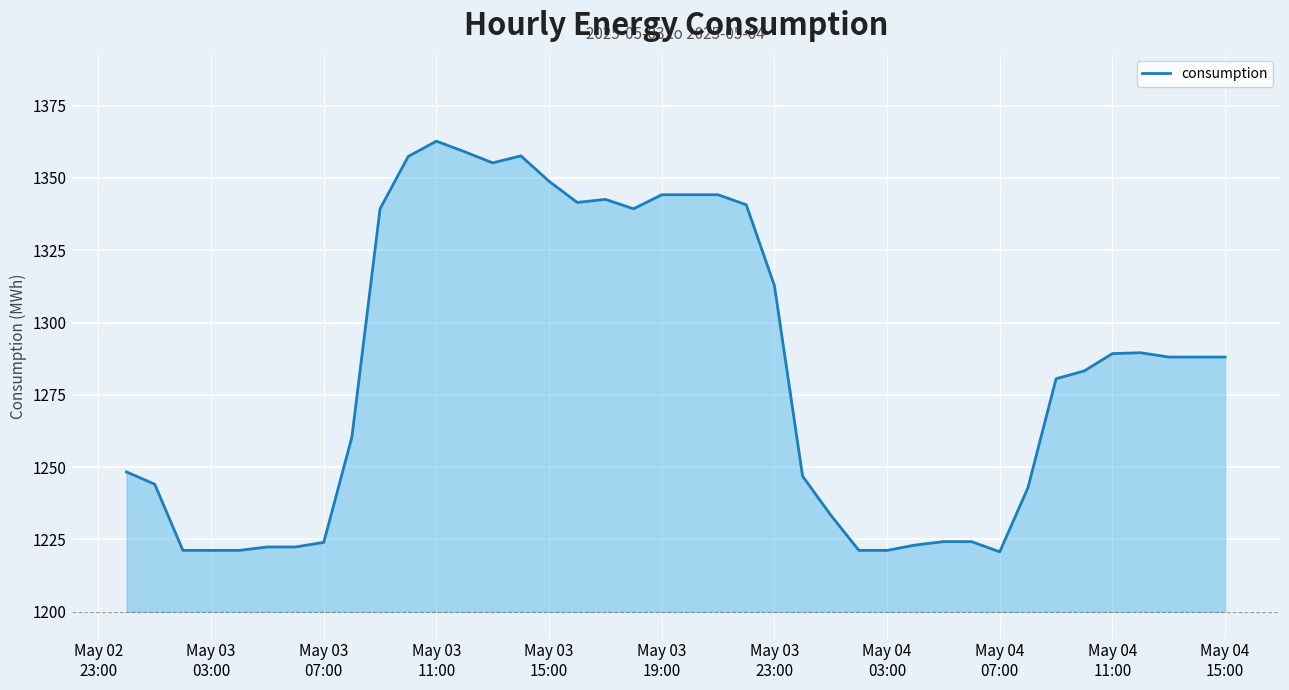

What is the smallest value displayed?

1220.7